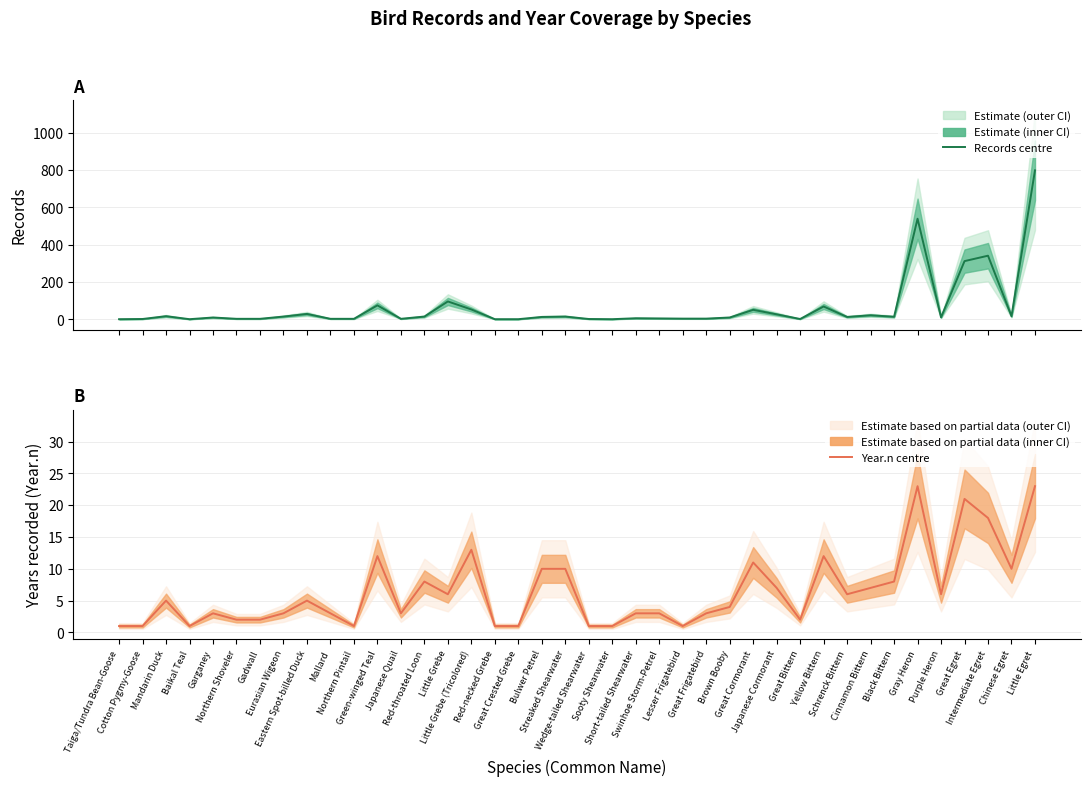

Reading left to right, transcribe all the data shown in this chart.

Records: 1	2	17	1	10	3	3	15	29	3	3	75	3	15	96	53	1	1	13	15	2	1	6	5	4	4	10	51	27	2	69	13	22	14	539	11	312	341	17	798
Year.n: 1	1	5	1	3	2	2	3	5	3	1	12	3	8	6	13	1	1	10	10	1	1	3	3	1	3	4	11	7	2	12	6	7	8	23	6	21	18	10	23